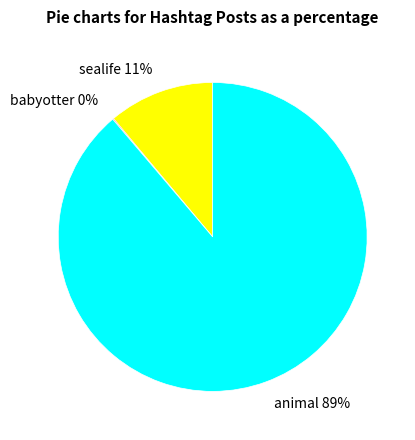

Is there a majority slice in this chart?

Yes